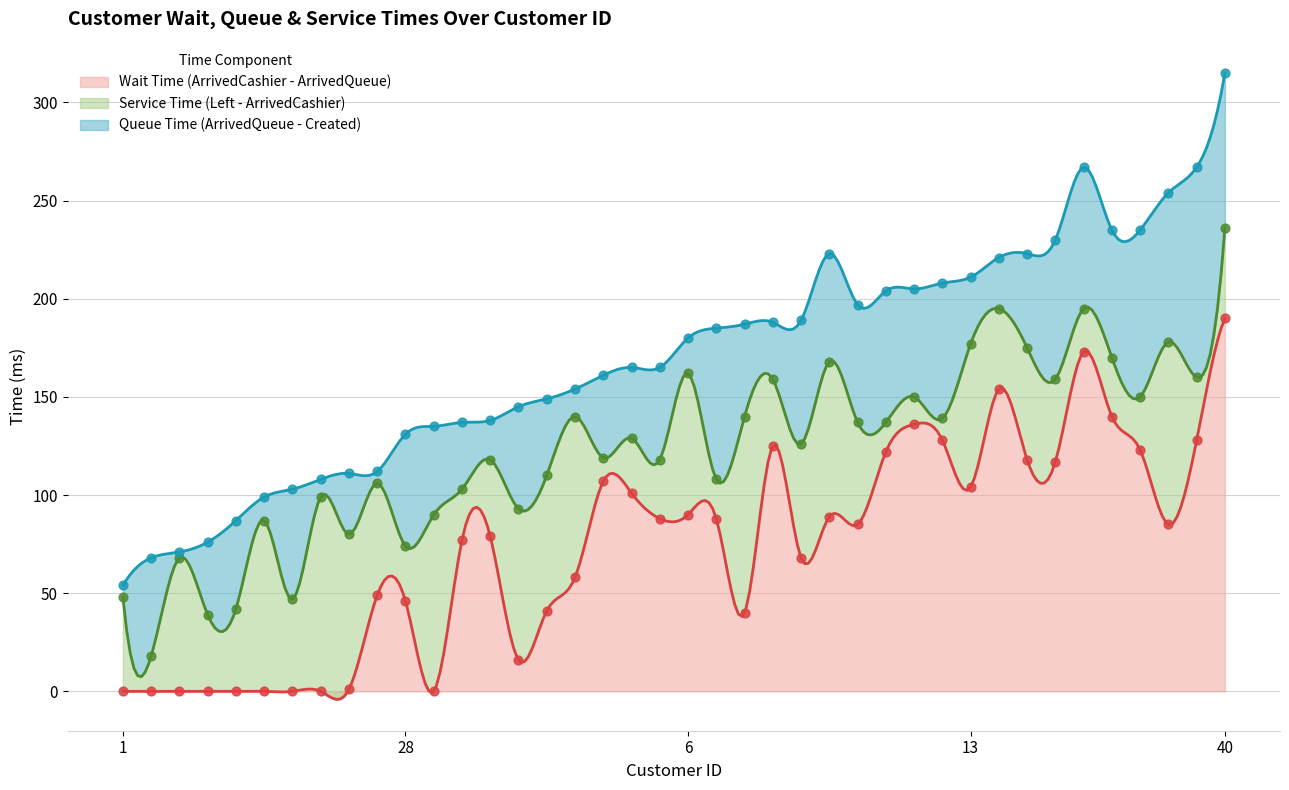

Which series contains the lowest Y value?

Wait Time (ArrivedCashier - ArrivedQueue)